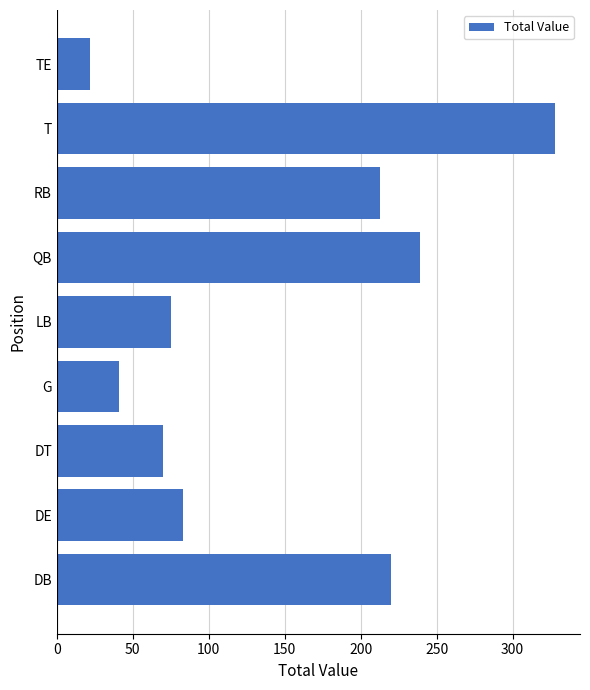

Approximately how many times larger is the value at DE compared to TE?

3.8